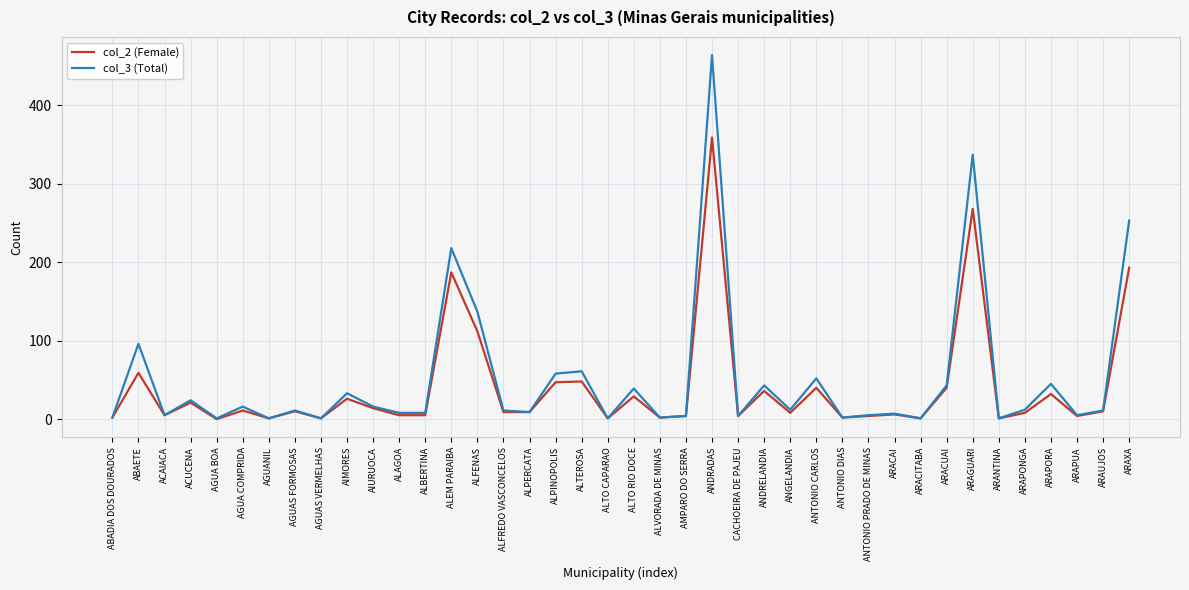

What is the maximum value shown in the chart?

464